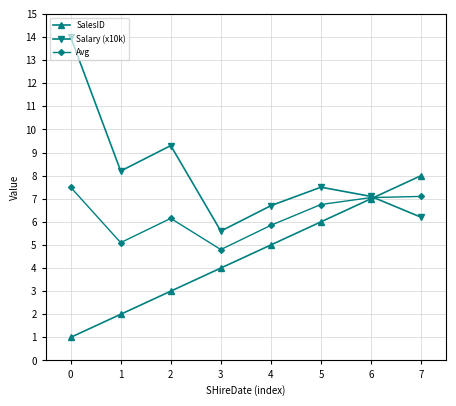

At which label does Avg first exceed 6?

0